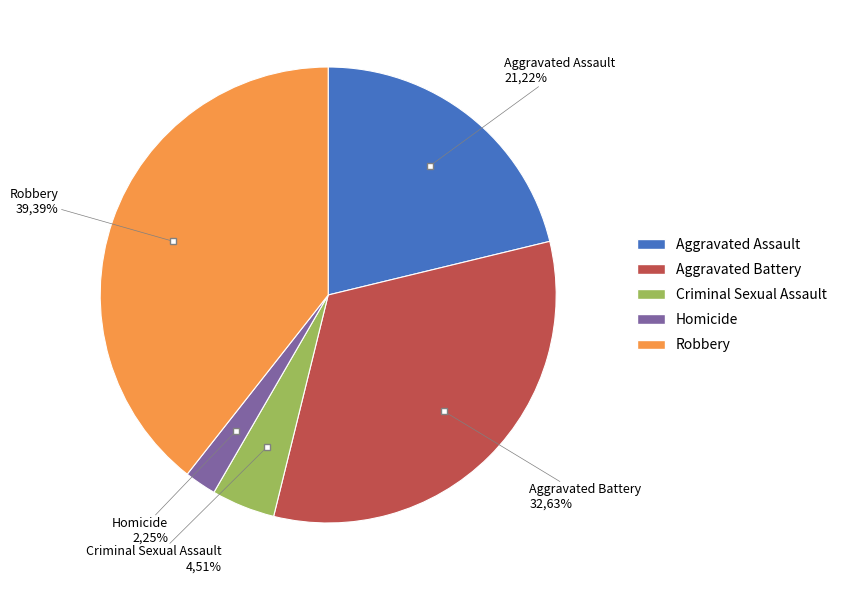

What percentage do Aggravated Battery and Criminal Sexual Assault together represent?

37.1%